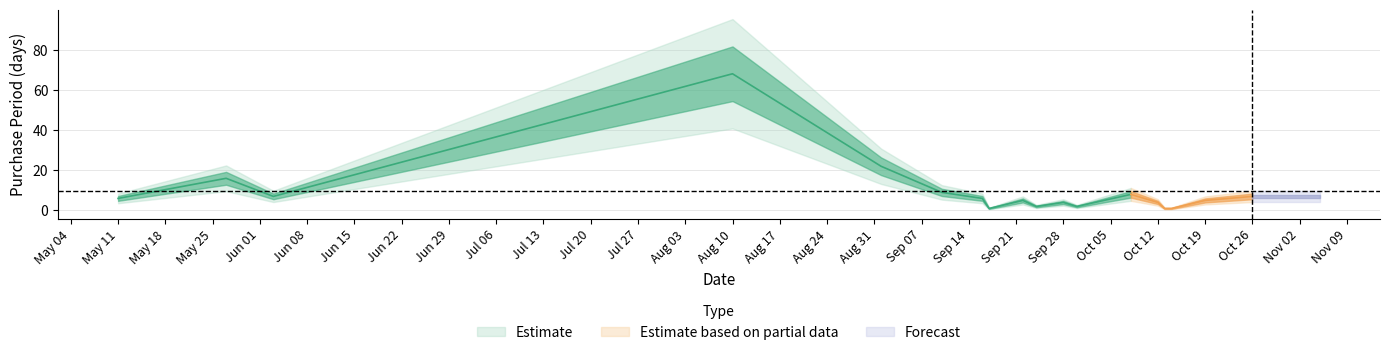

How many values are below 6?

9